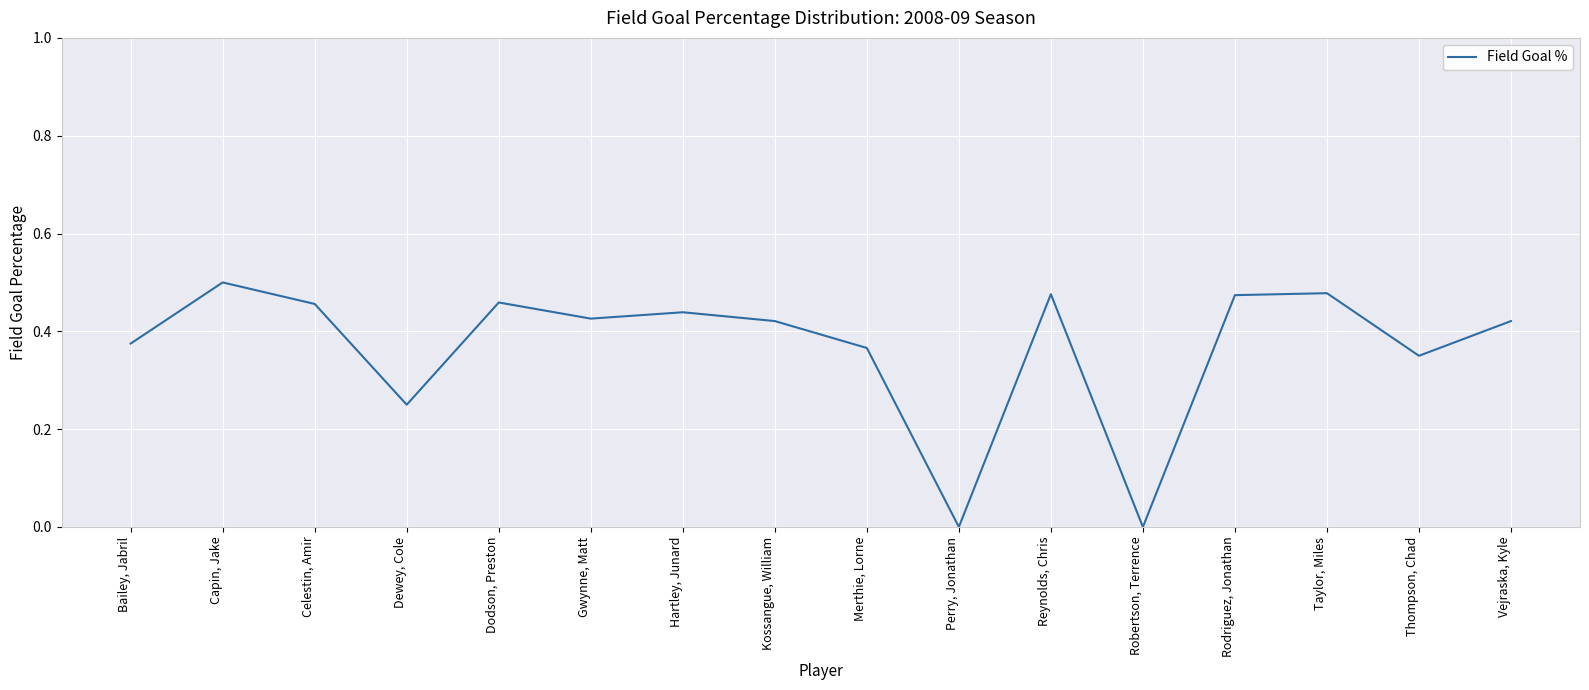

How many interior local valleys (lower than both neighbors) does the data have?

5